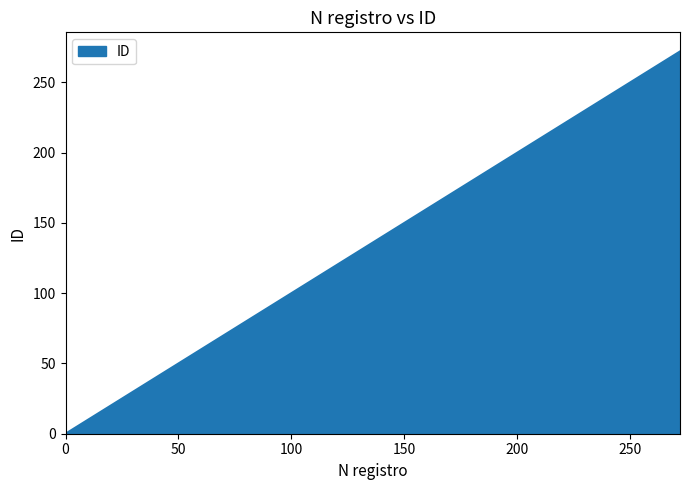

What is the greatest value displayed?

272